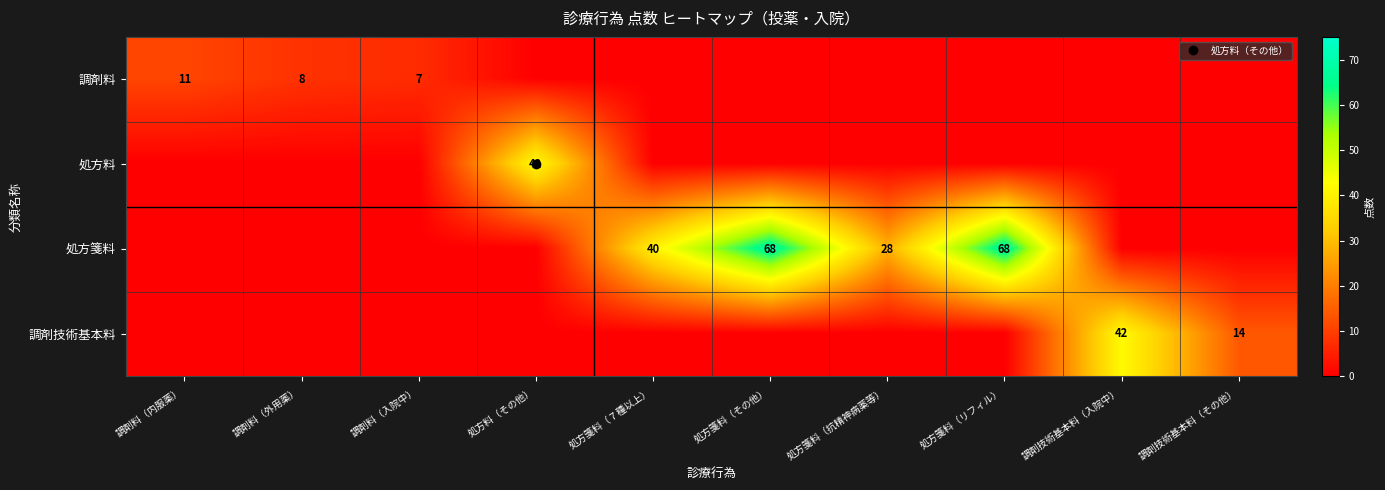

What is the total value across all series at 調剤技術基本料（入院中）?

42